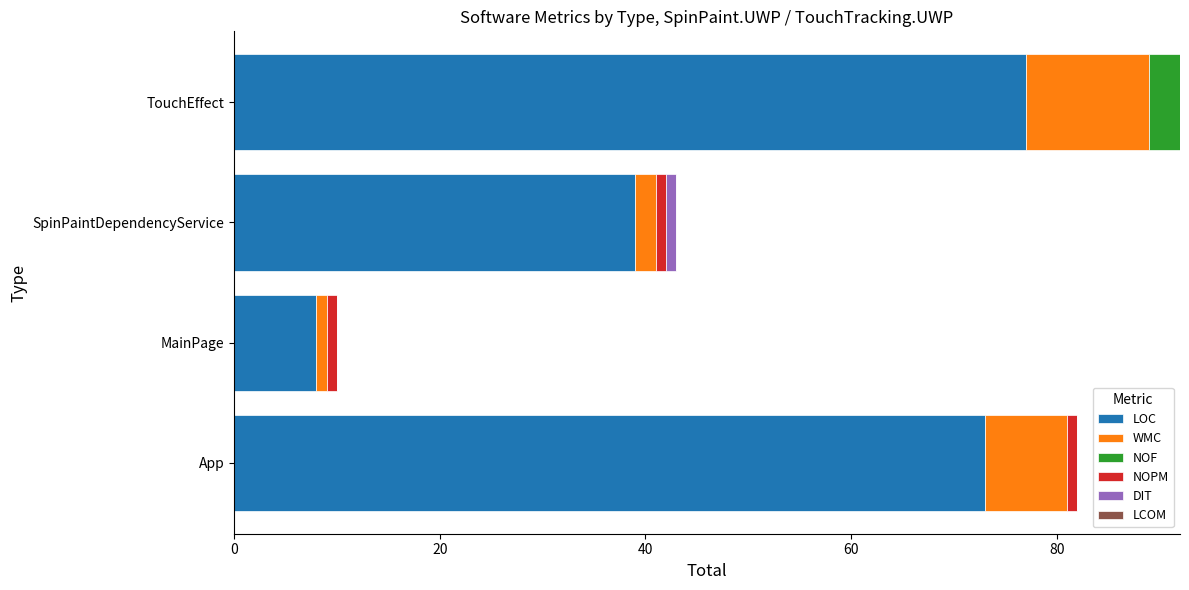

True or false: LOC has a value of 73 at App.

True